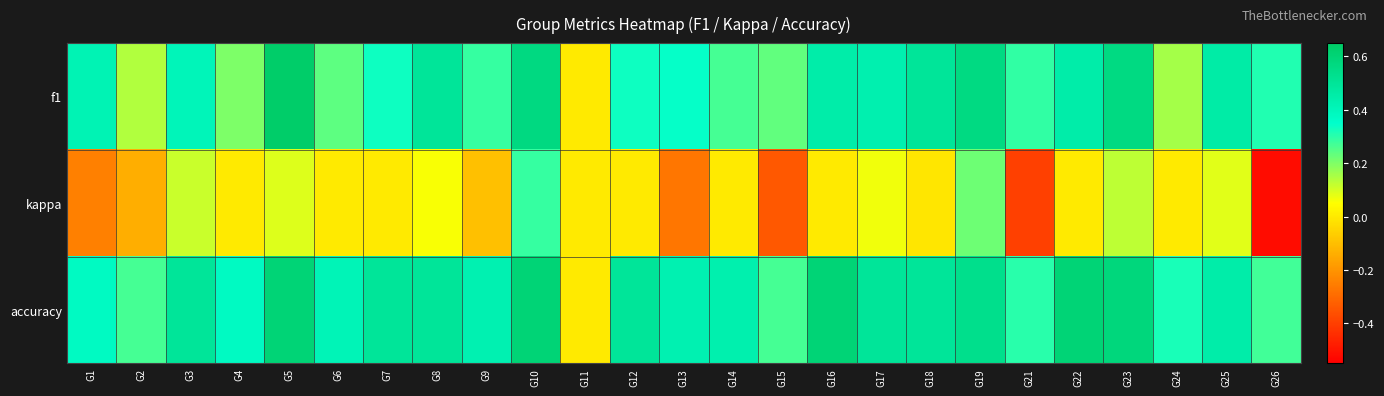

Which series has the largest range (max minus min)?

kappa